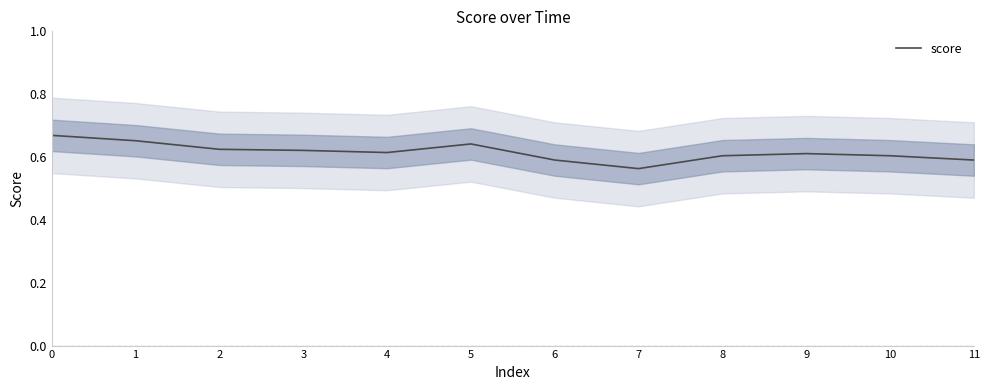

What is the sum of the values at 9 and 3?

1.2